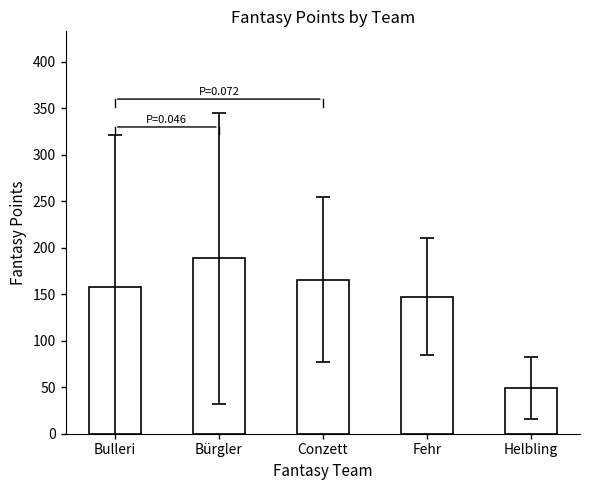

What is the value of the 1st bar from the left?

157.8